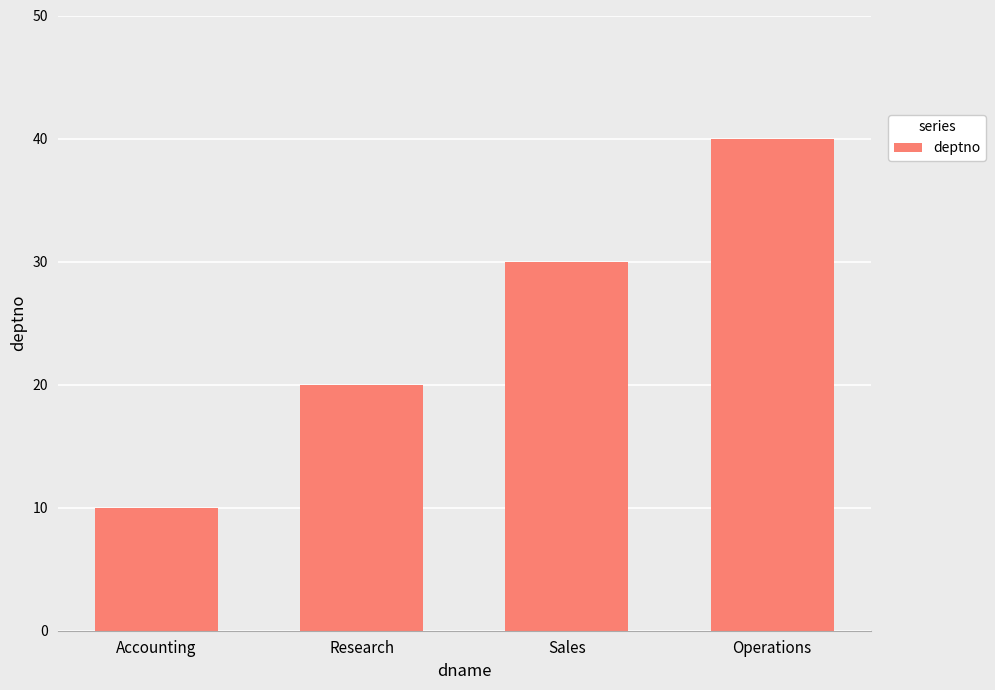

Which has a higher value, Research or Accounting?

Research